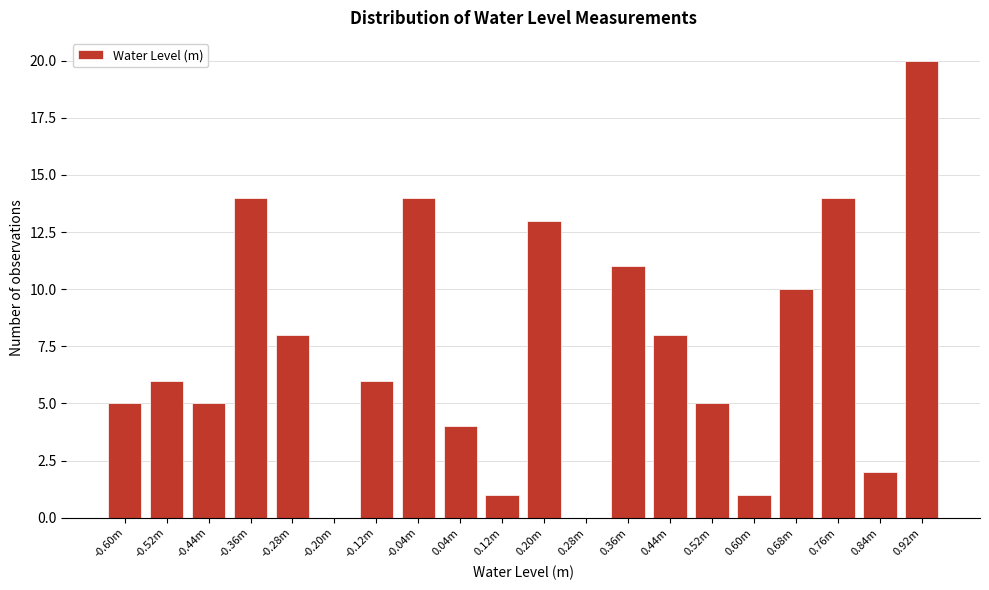

Reading left to right, list all the values displayed in this chart.

-0.60m=5	-0.52m=6	-0.44m=5	-0.36m=14	-0.28m=8	-0.20m=0	-0.12m=6	-0.04m=14	0.04m=4	0.12m=1	0.20m=13	0.28m=0	0.36m=11	0.44m=8	0.52m=5	0.60m=1	0.68m=10	0.76m=14	0.84m=2	0.92m=20